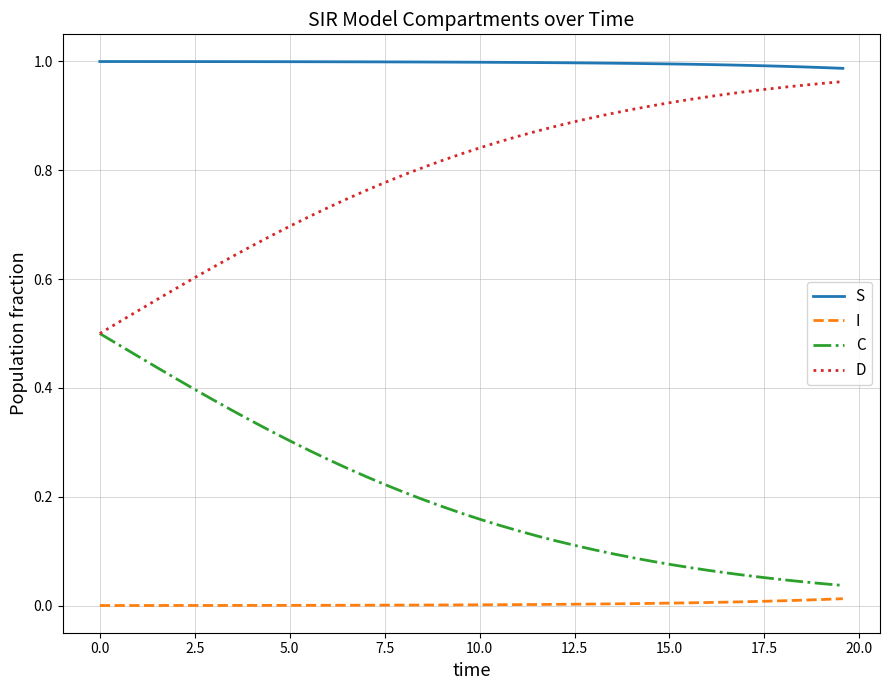

True or false: C and S intersect in this chart.

False